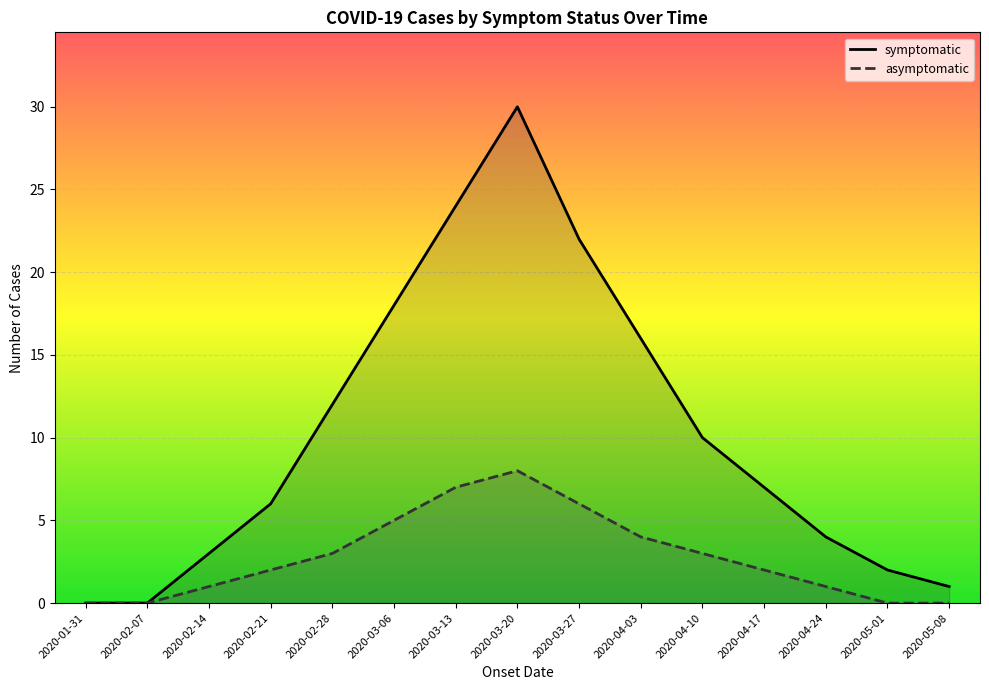

Which series has the widest spread of values?

symptomatic